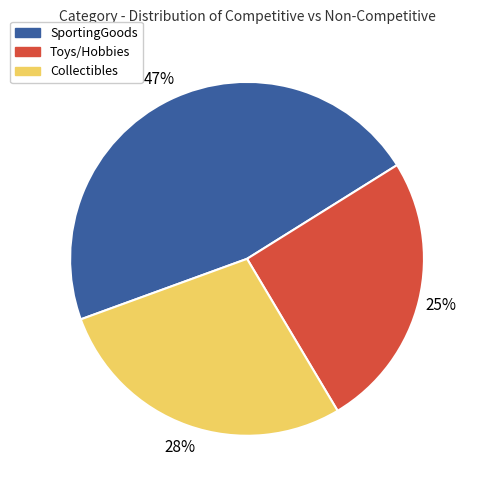

To the nearest percent, what is the difference between the Collectibles and Toys/Hobbies slice percentages?

3%